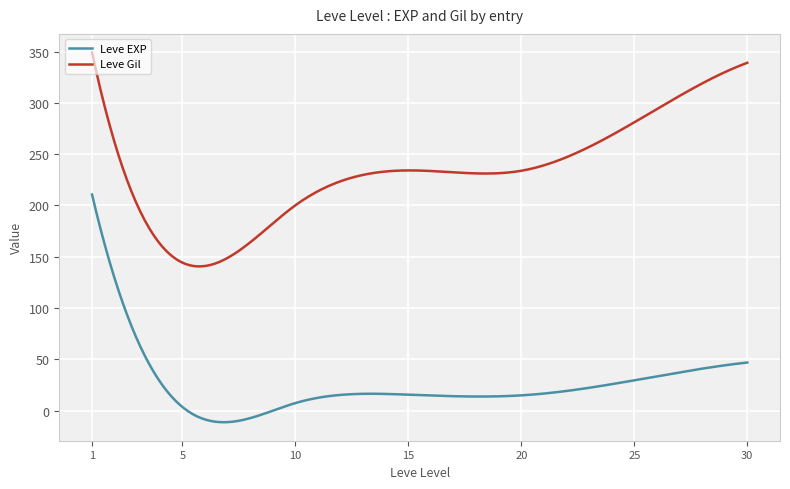

What is the lowest value of the Leve EXP series?

-11.2